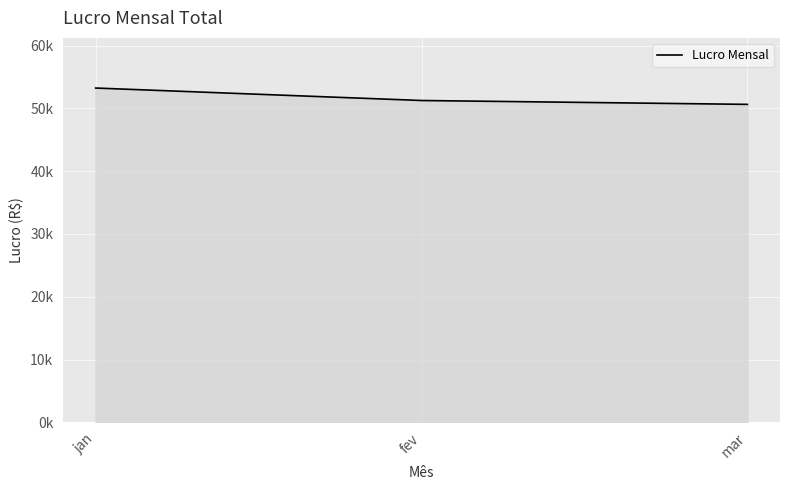

What is the difference between the values at fev and mar?

615.8